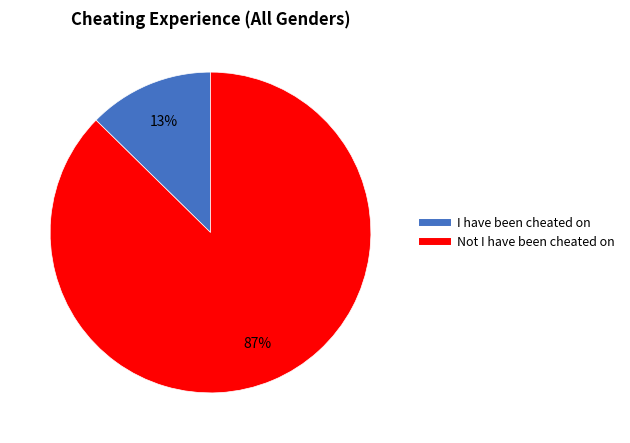

Is the sum of I have been cheated on and Not I have been cheated on greater than half?

Yes